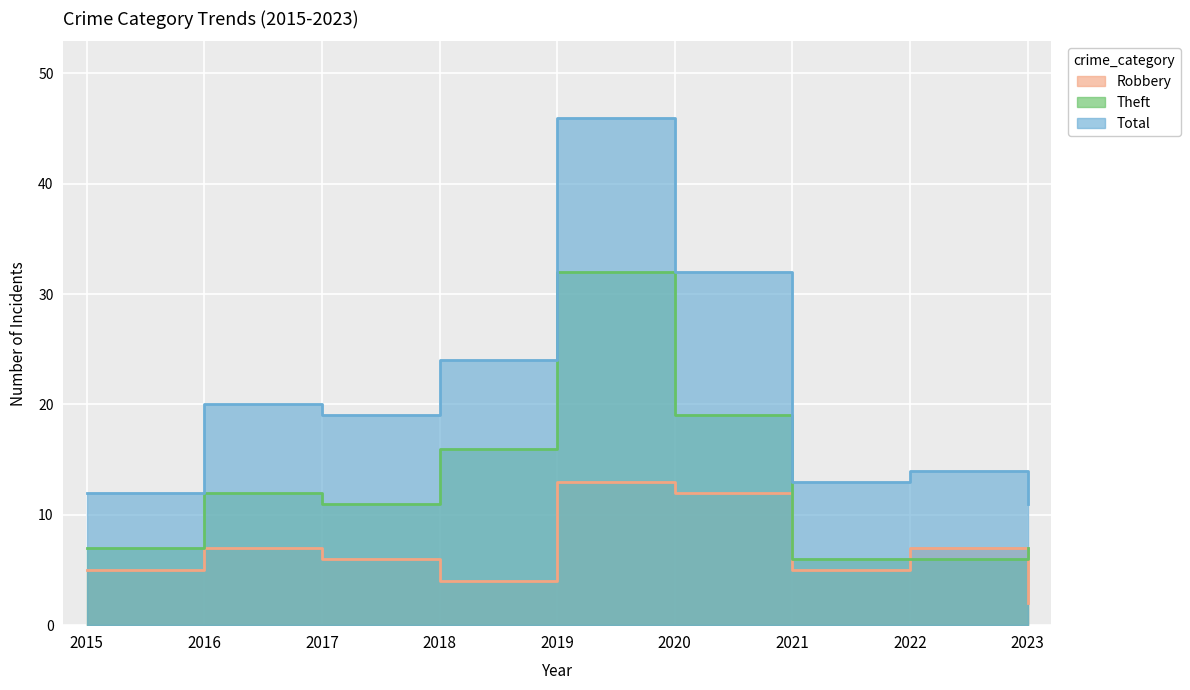

Reading right to left, transcribe all the data shown in this chart.

Robbery: 2023=2	2022=7	2021=5	2020=12	2019=13	2018=4	2017=6	2016=7	2015=5
Theft: 2023=7	2022=6	2021=6	2020=19	2019=32	2018=16	2017=11	2016=12	2015=7
Total: 2023=11	2022=14	2021=13	2020=32	2019=46	2018=24	2017=19	2016=20	2015=12